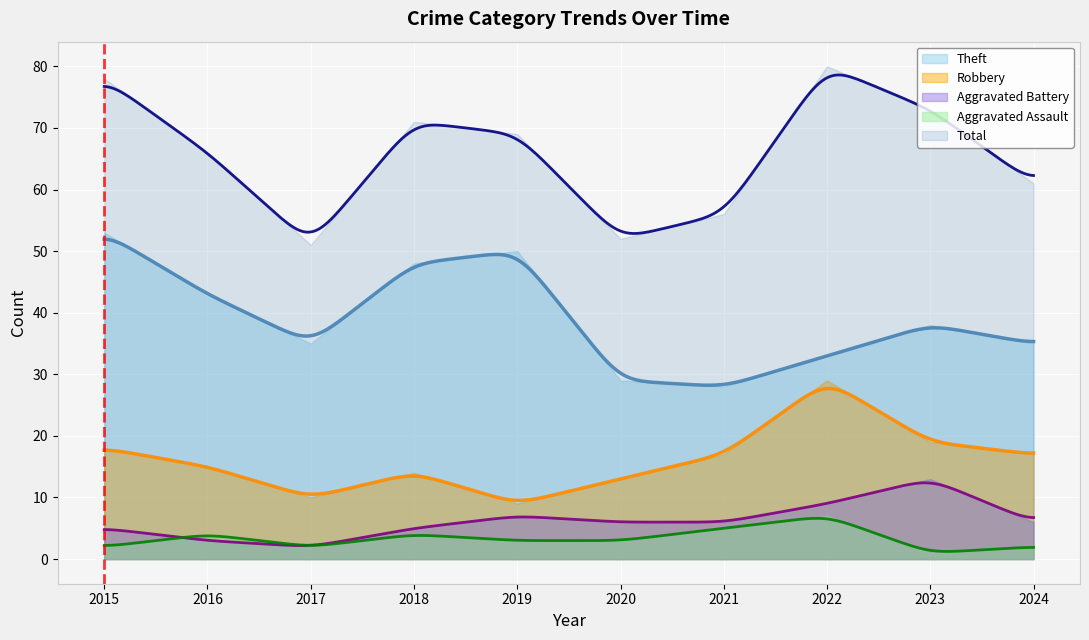

What is the total value across all series at 2020?

103